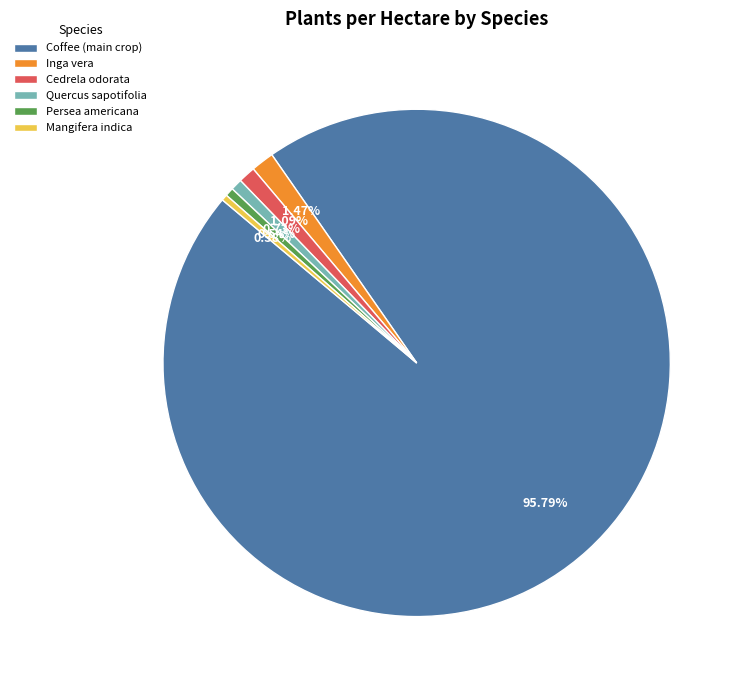

Combined, do Persea americana and Inga vera account for over 50%?

No